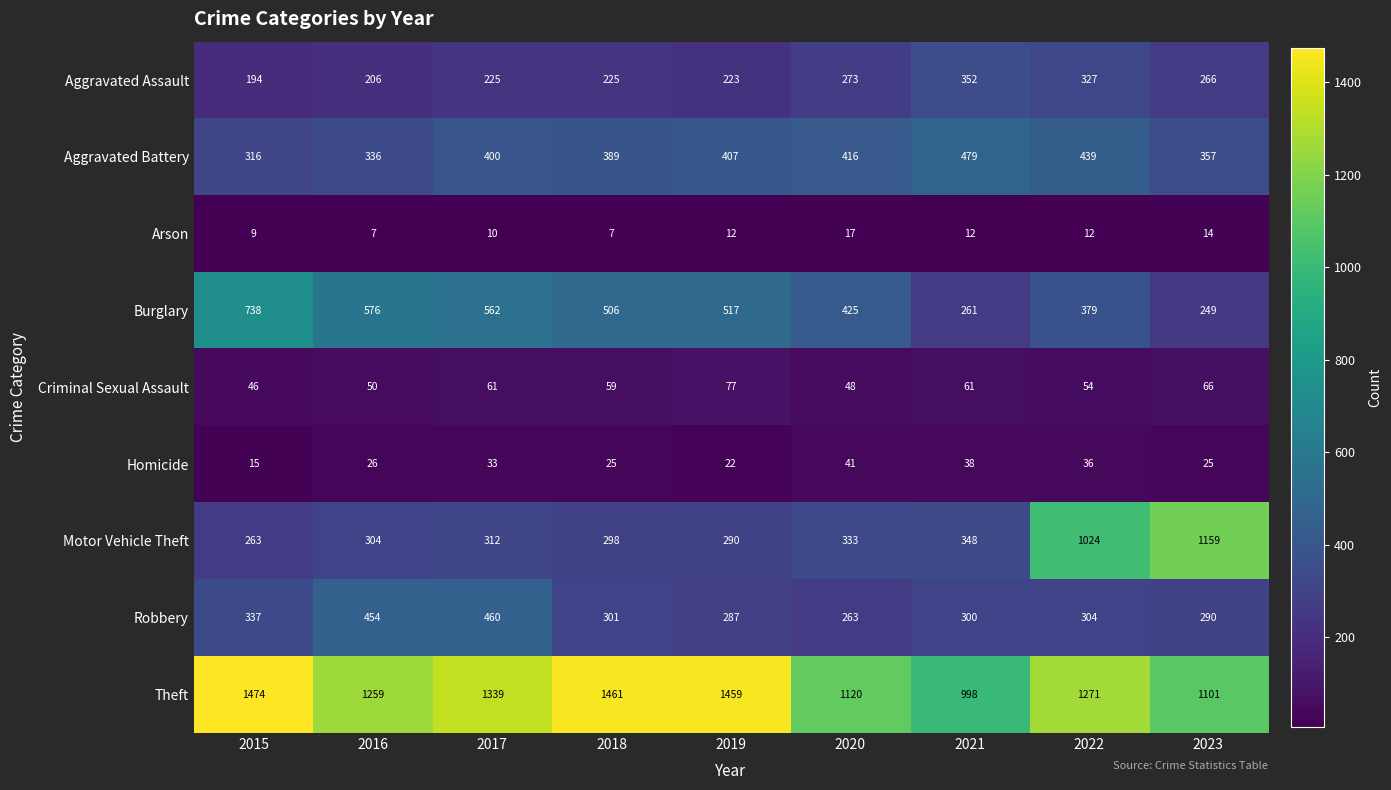

Rank the series by their maximum value, from lowest to highest.

Arson, Homicide, Criminal Sexual Assault, Aggravated Assault, Robbery, Aggravated Battery, Burglary, Motor Vehicle Theft, Theft